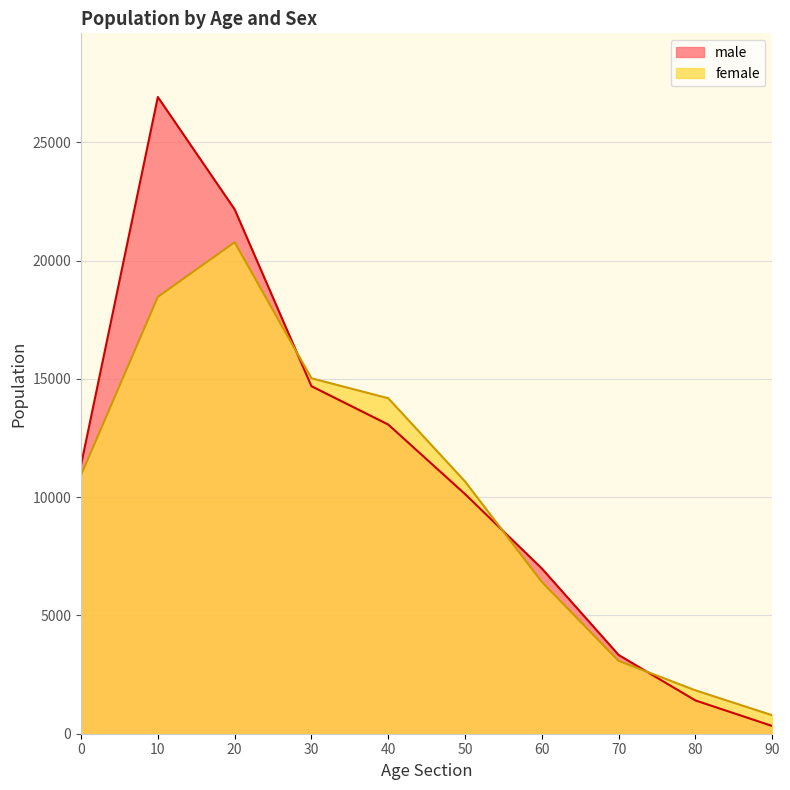

Between which two adjacent categories do male and female first intersect?

20 and 30